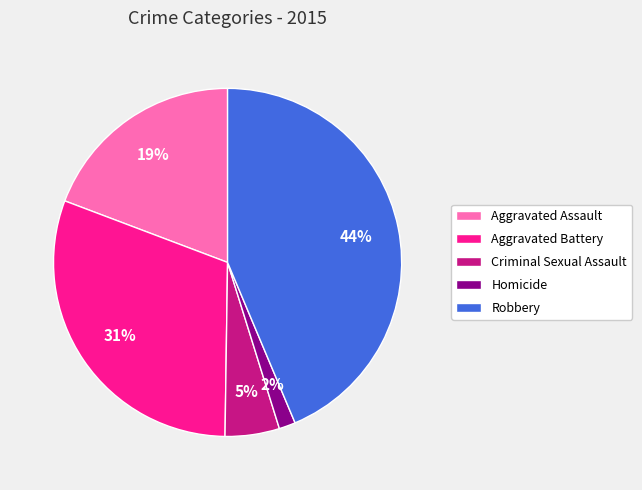

To the nearest percent, what portion does Homicide represent?

2%